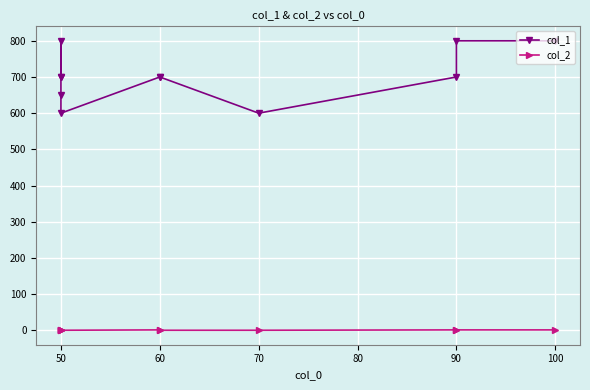

How many values in the col_1 series exceed 700?

3